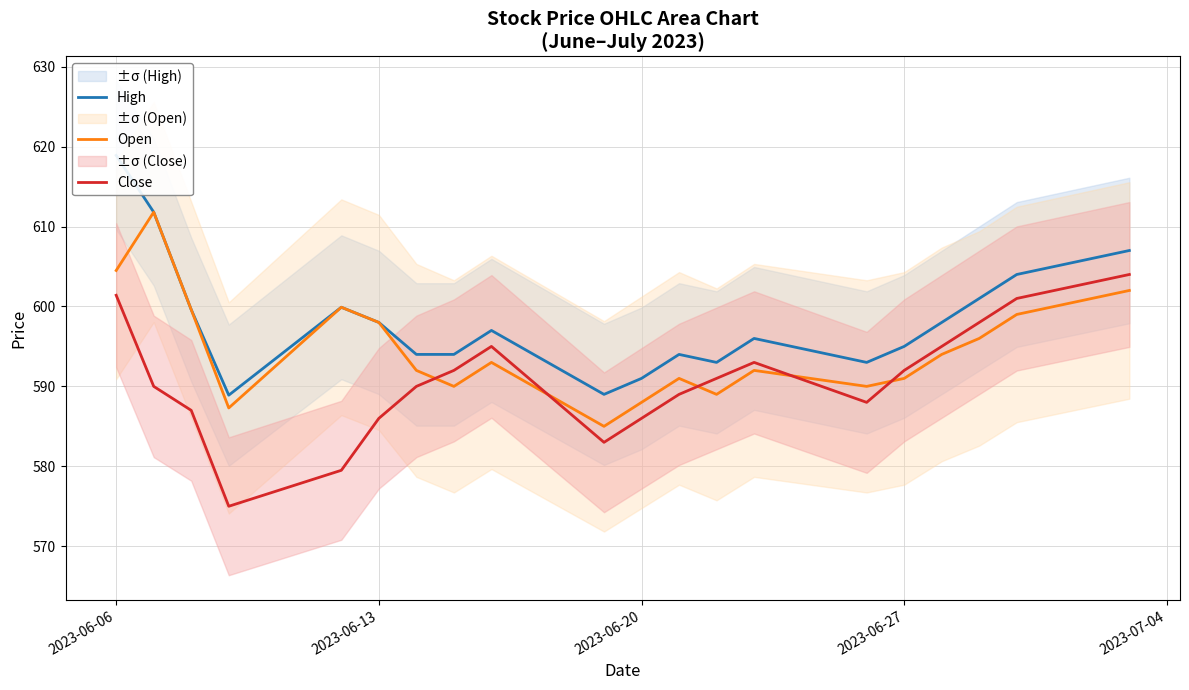

Which series has the largest total across all categories?

High